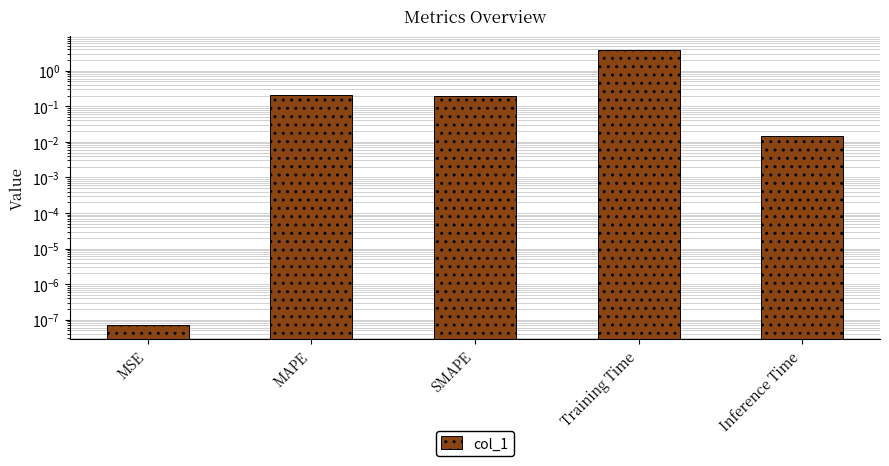

Count the number of categories in the chart.

5